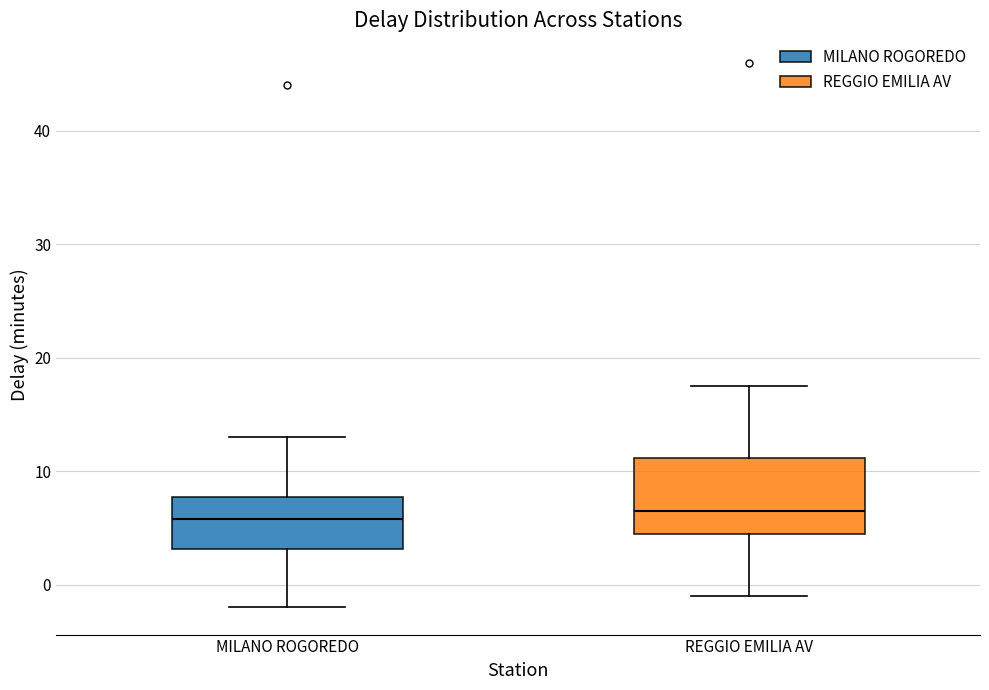

Reading left to right, read every box against the y-axis: the position of its median line, the range the box covers, and the ends of its whiskers. The values are not printed on the chart, so give them approximately, as read against the axis.

MILANO ROGOREDO: median 6, box 3 to 8, whiskers -2 to 13
REGGIO EMILIA AV: median 7, box 5 to 11, whiskers -1 to 18